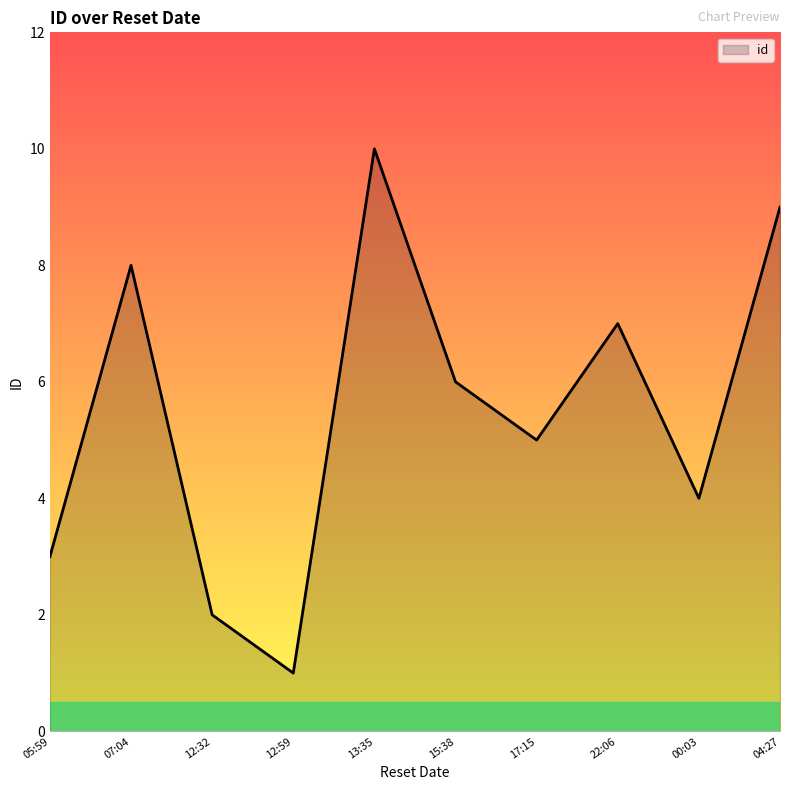

Rank the categories by value from highest to lowest.

13:35, 04:27, 07:04, 22:06, 15:38, 17:15, 00:03, 05:59, 12:32, 12:59